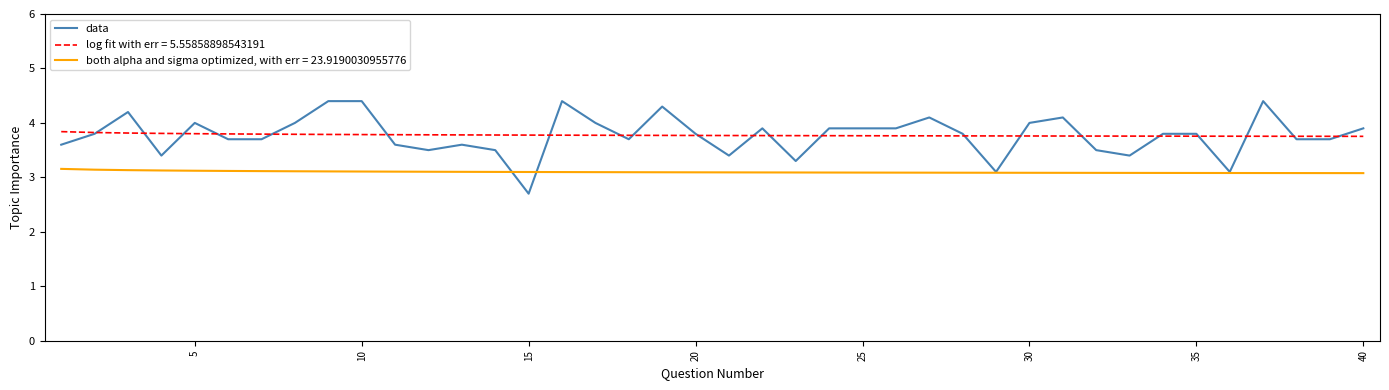

List the series in order of their peak value, highest first.

data, log fit with err = 5.55858898543191, both alpha and sigma optimized, with err = 23.9190030955776